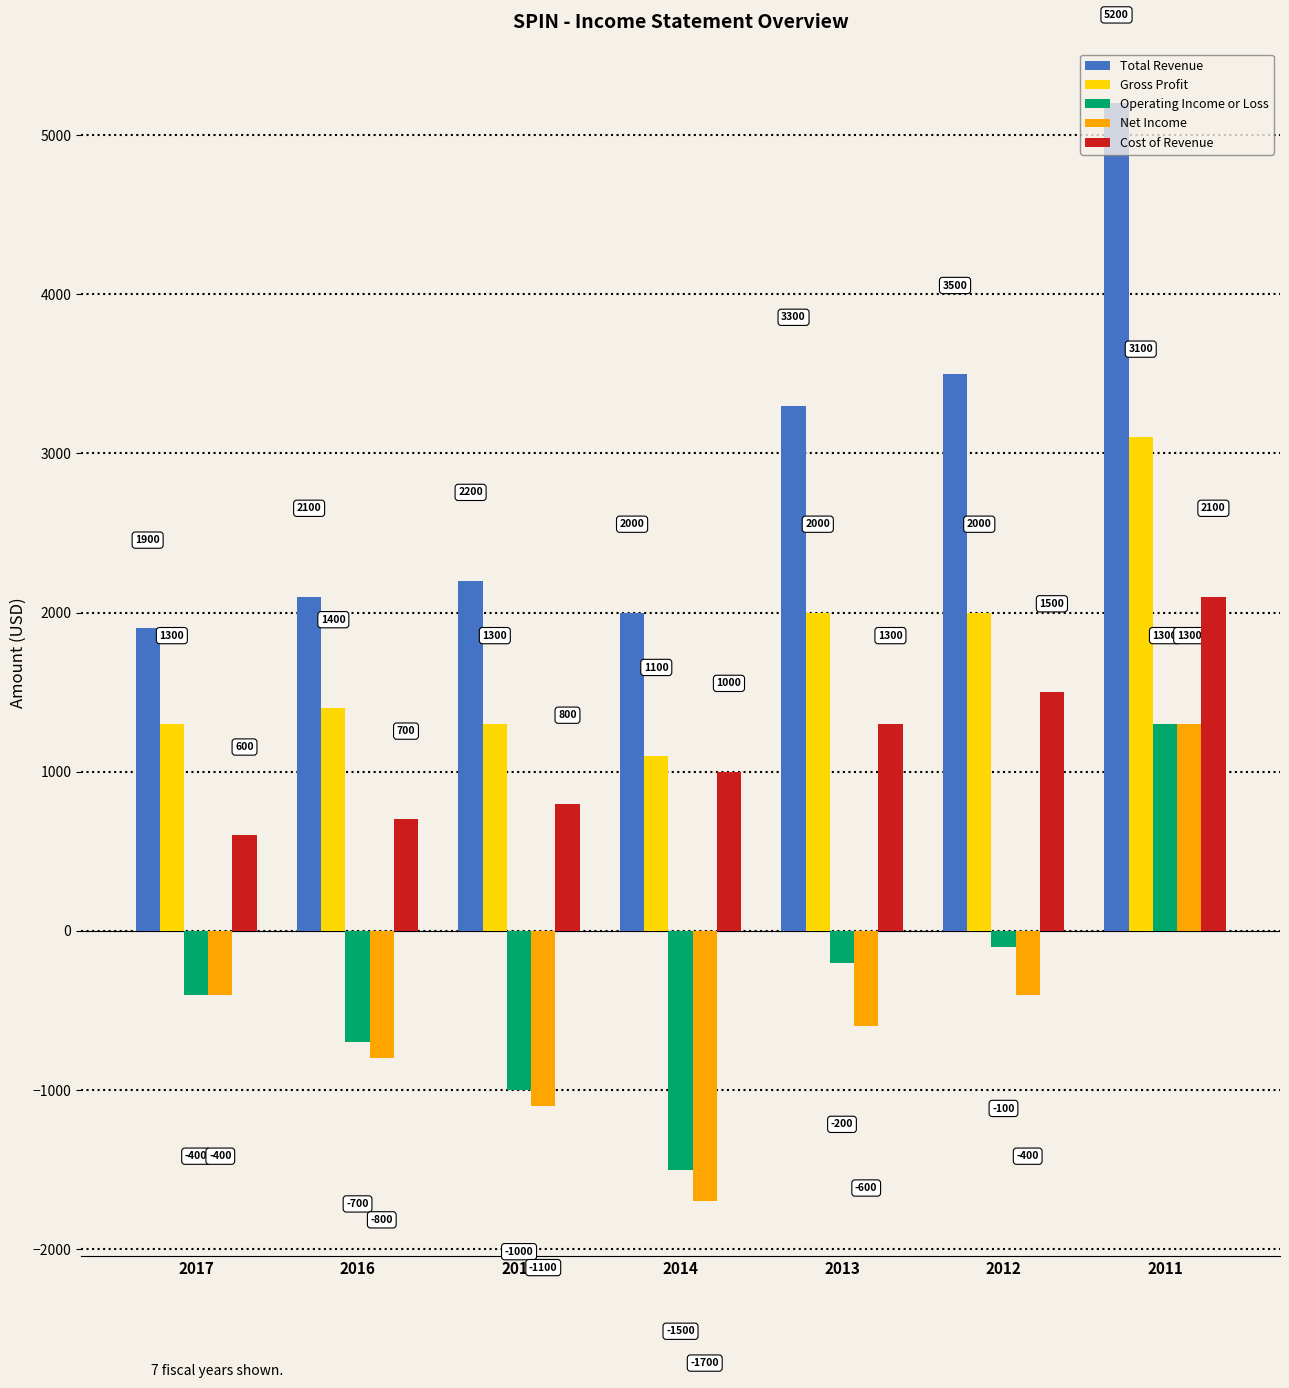

Which series has the widest spread of values?

Total Revenue